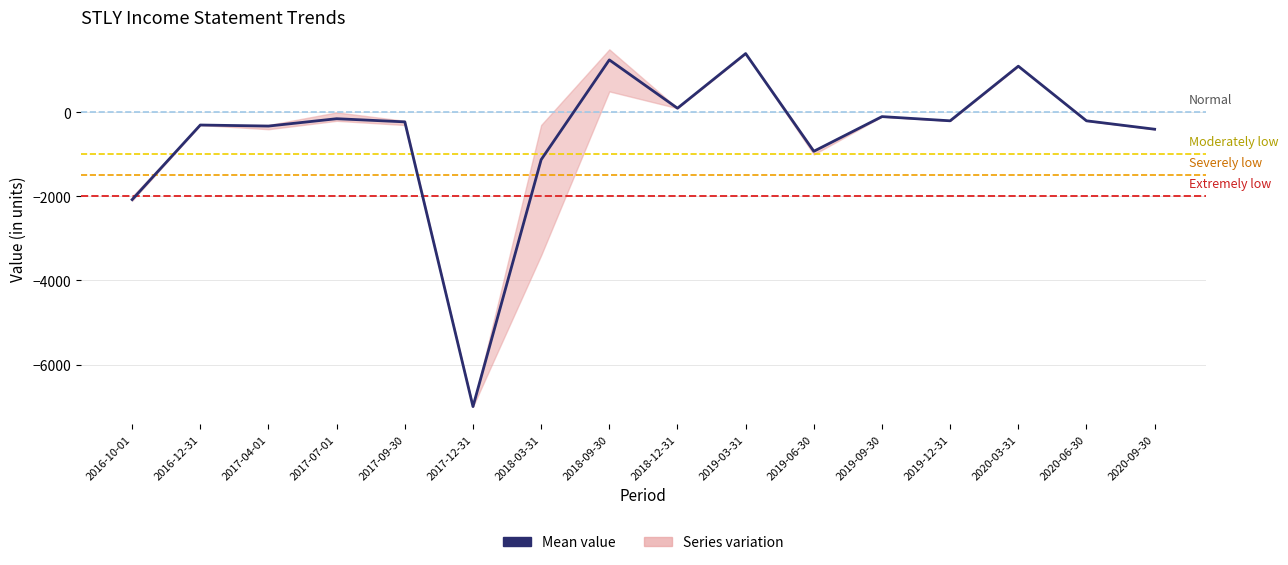

Does the chart display data point markers on the line(s)?

No